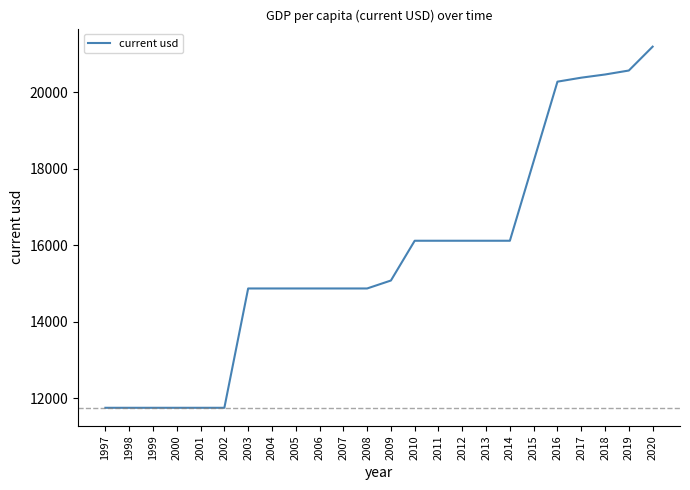

What is the ratio of the value at 2008 to the value at 2009?

1.0